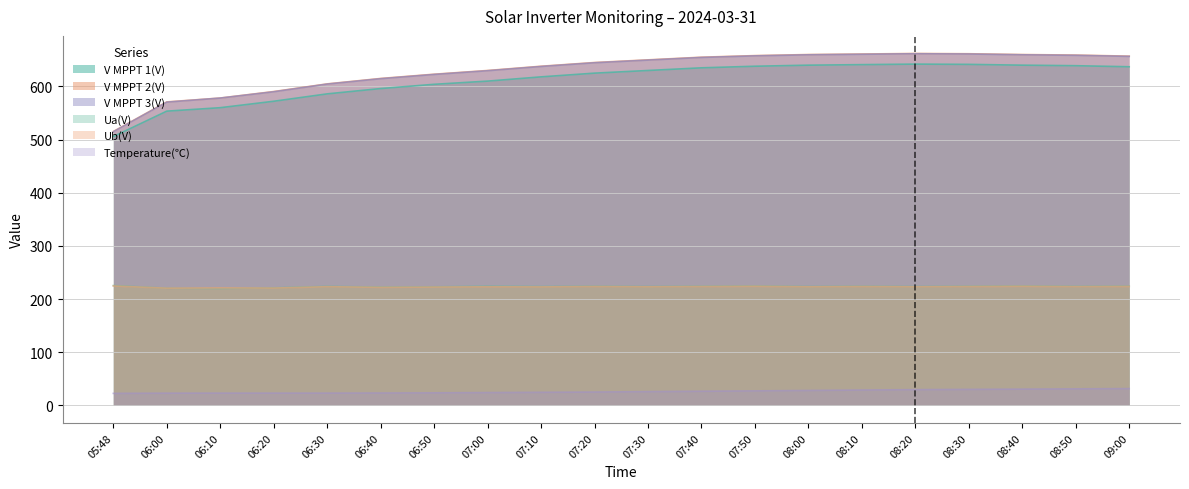

What is the value of the V MPPT 2(V) point at the 7th from the left?

623.0